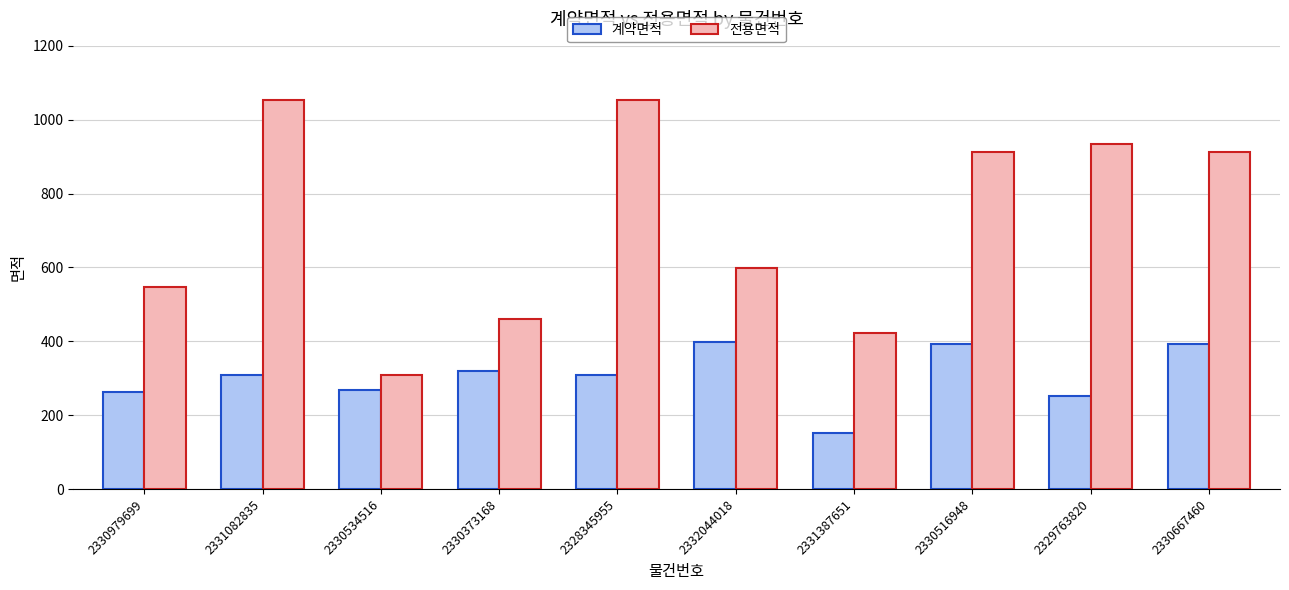

Is the value of 전용면적 at 2331387651 greater than the value of 계약면적 at 2331387651?

Yes